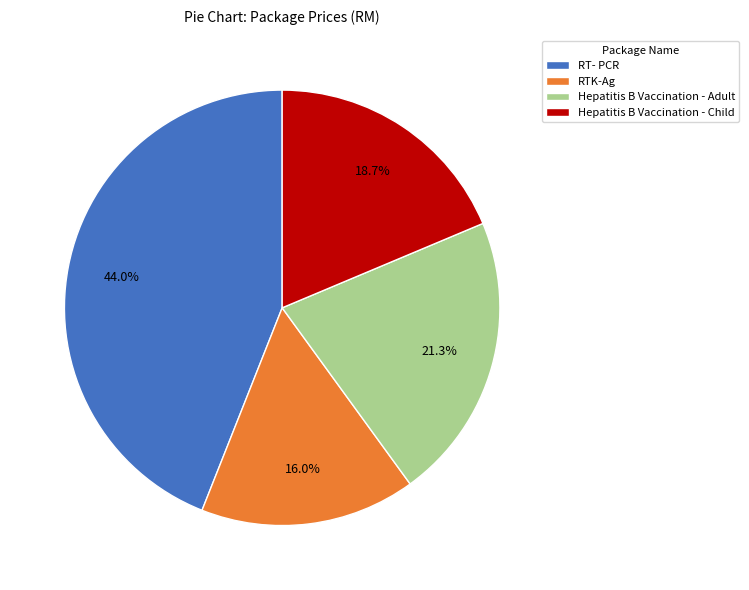

Is there a majority slice in this chart?

No